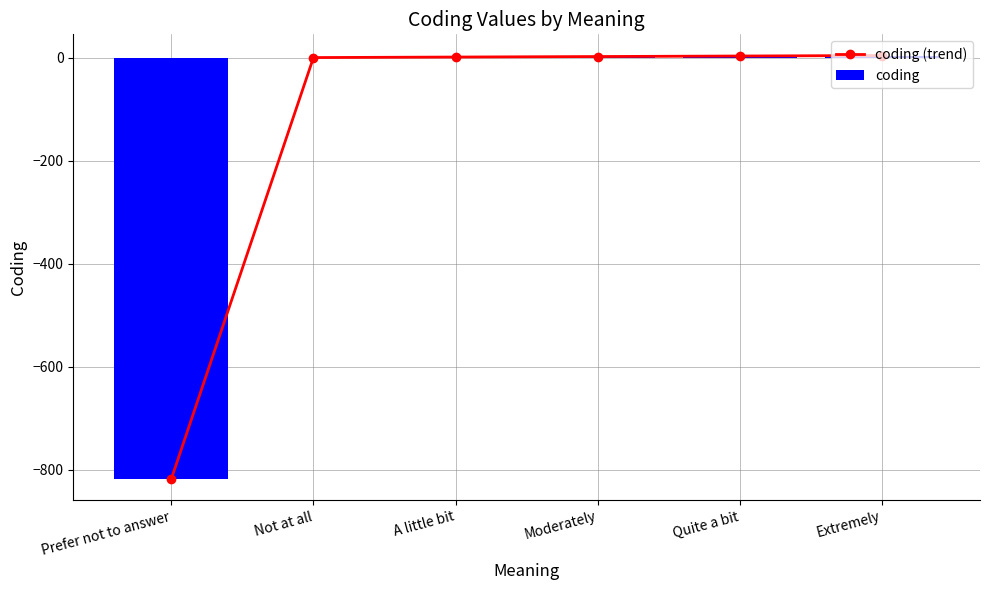

The value of coding (trend) at Moderately is 2. True or false?

True